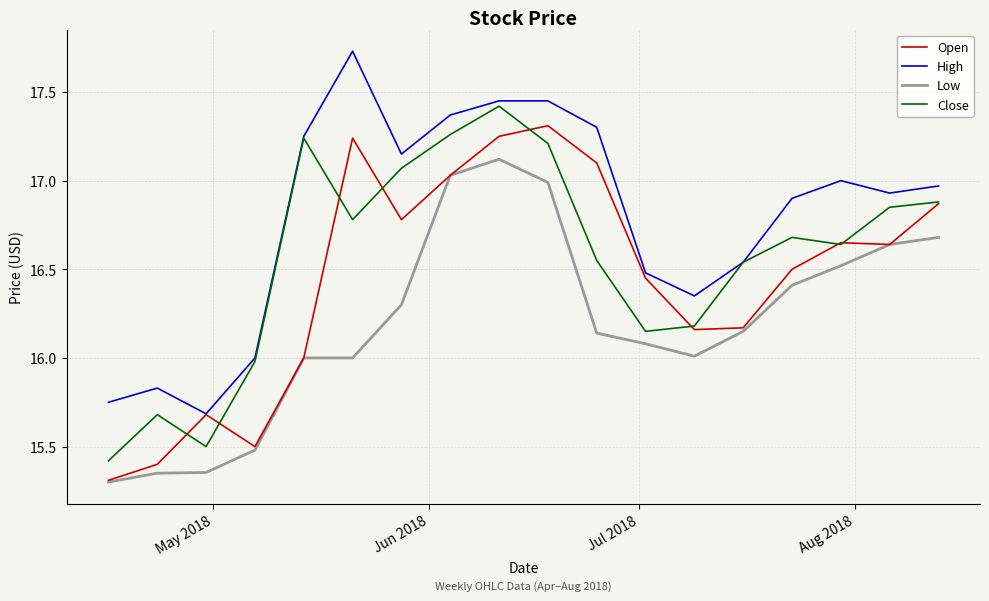

Which series has the largest total across all categories?

High